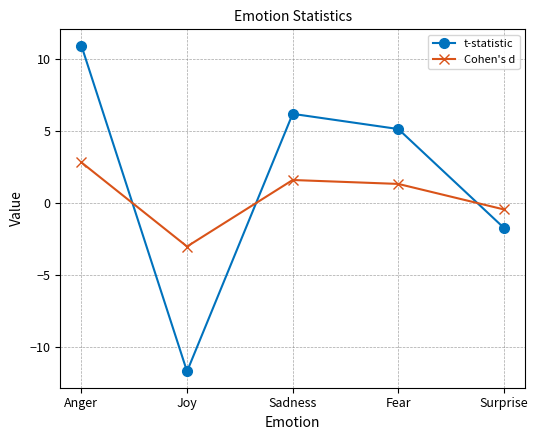

Does the chart have visible grid lines?

Yes